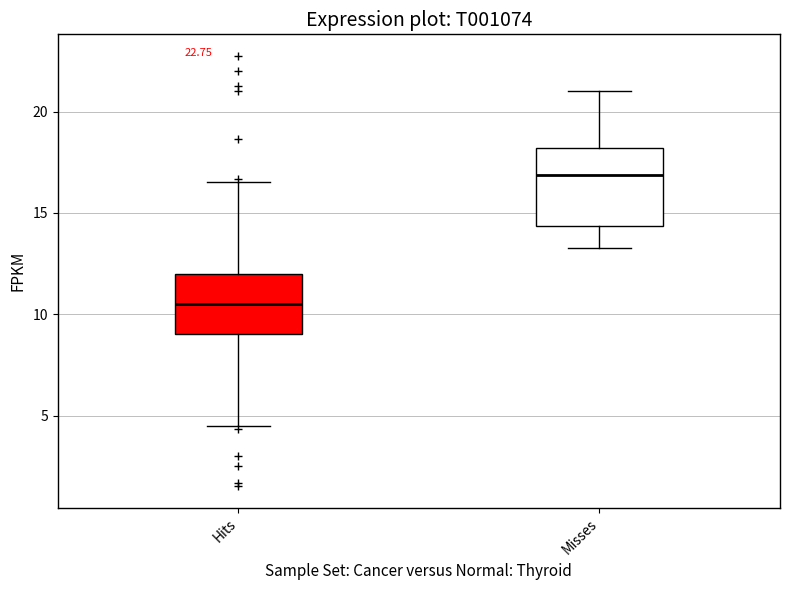

Which box is the tallest, from its lower edge to its upper edge?

Misses